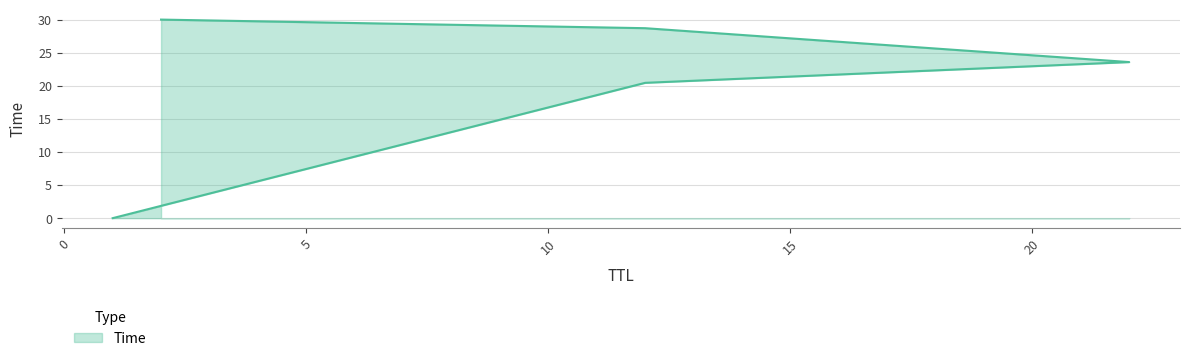

What is the value of the 3rd point from the left?

23.6